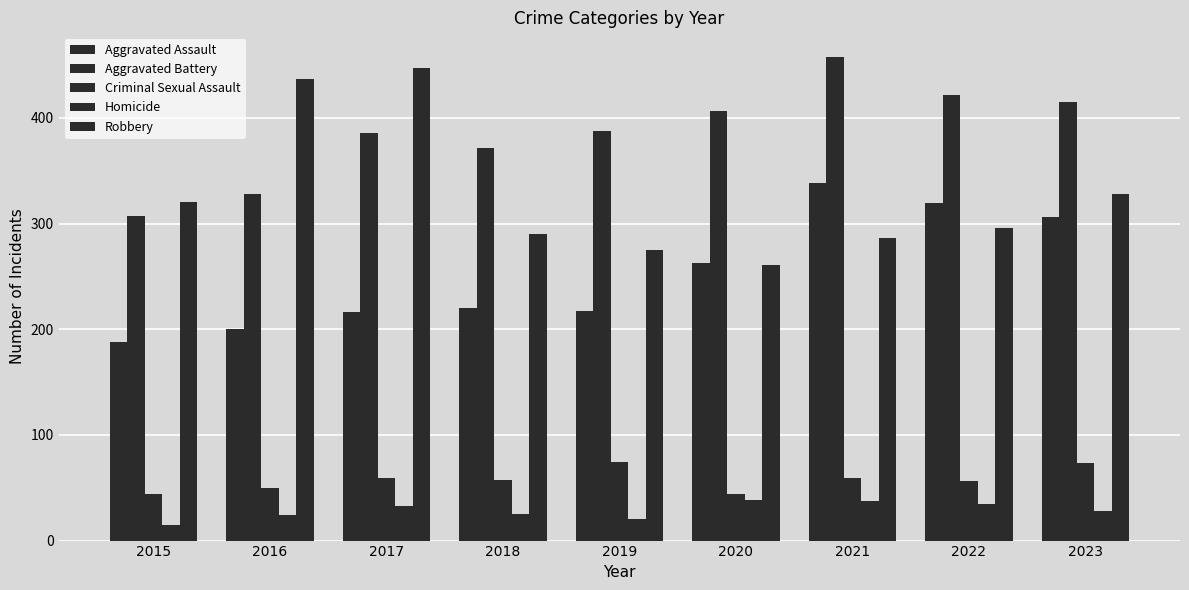

How many series are shown in this chart?

5